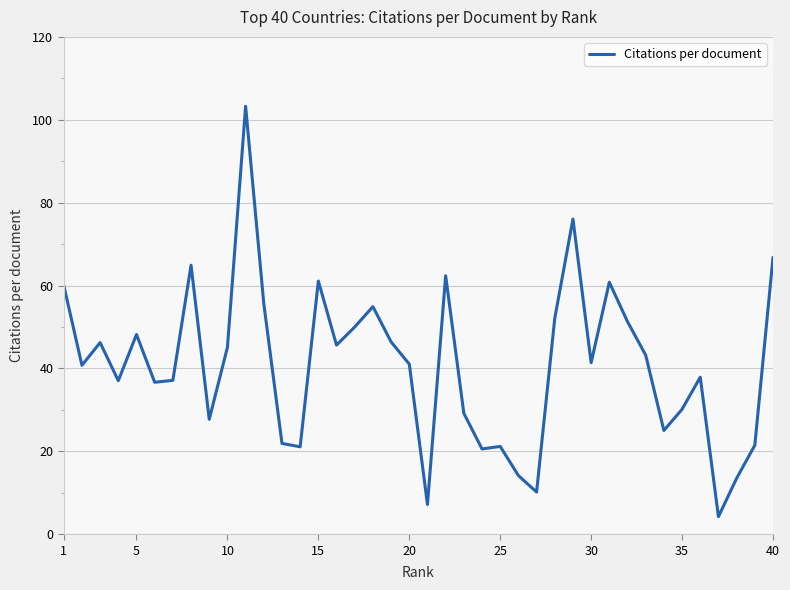

What is the difference between the maximum and minimum values?

99.0